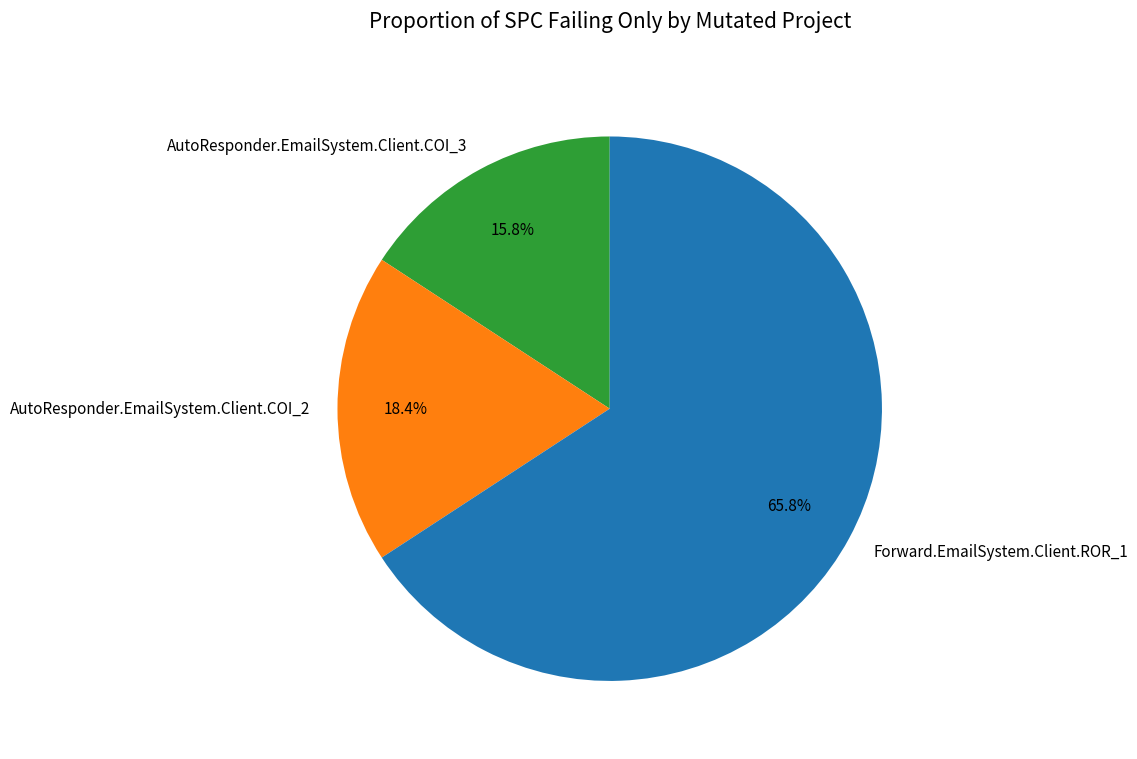

What is the smallest slice in the pie chart?

AutoResponder.EmailSystem.Client.COI_3